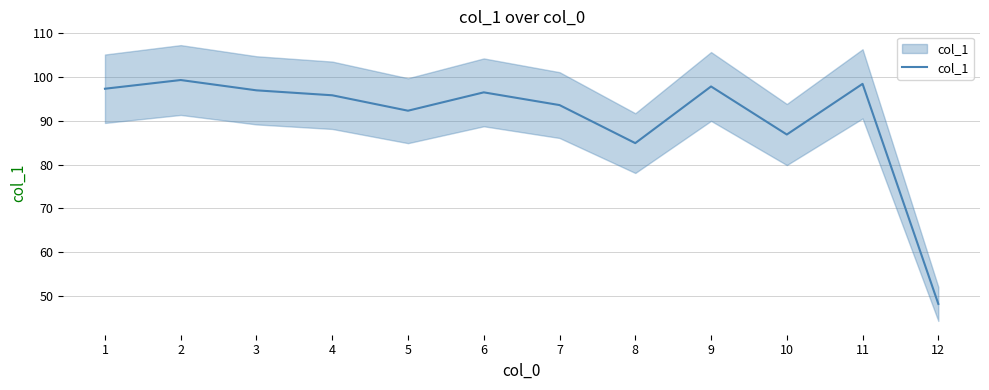

What is the difference between the second highest and second lowest values?

13.5